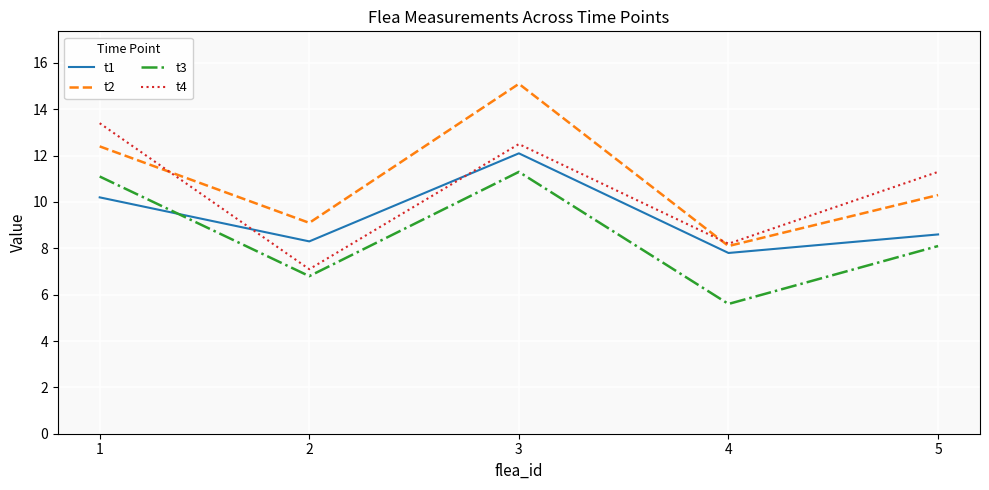

The value of t2 at 5 is 10.3. True or false?

True